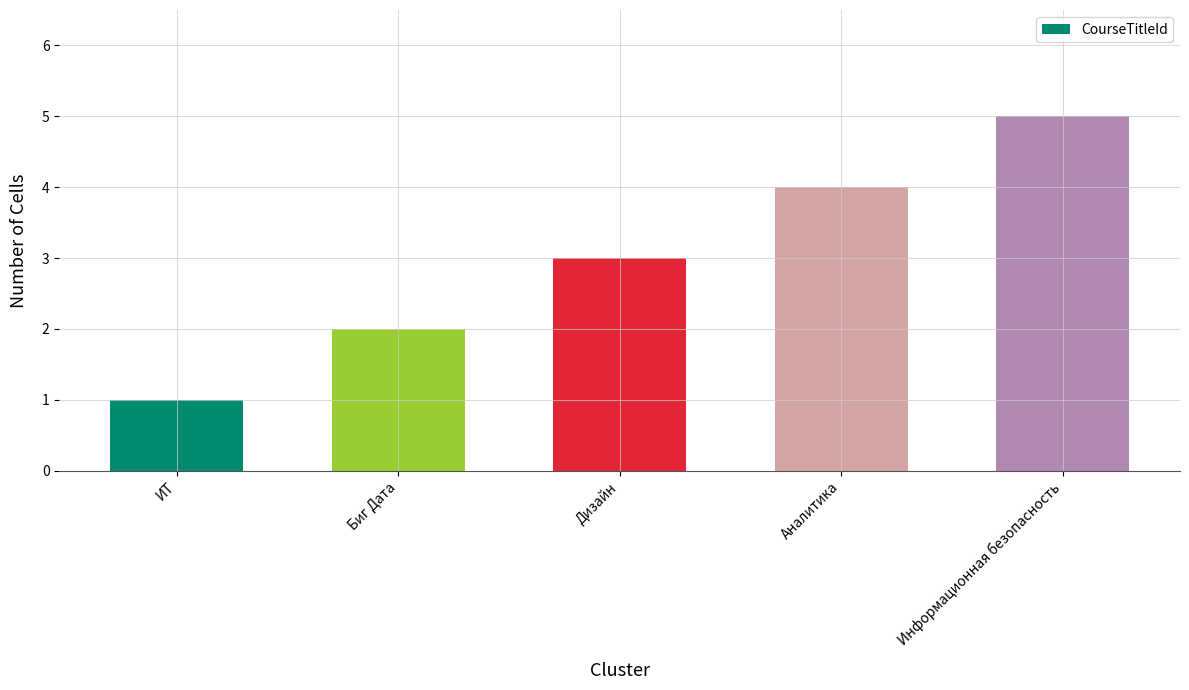

Between Информационная безопасность and Биг Дата, which is larger?

Информационная безопасность